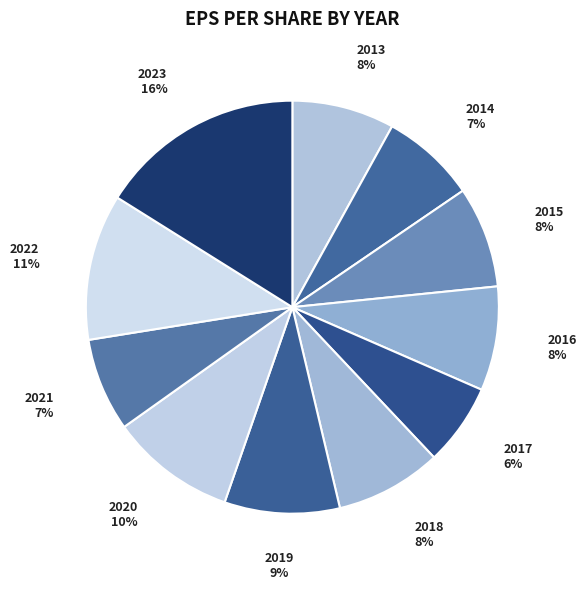

How many slices are in this pie chart?

11